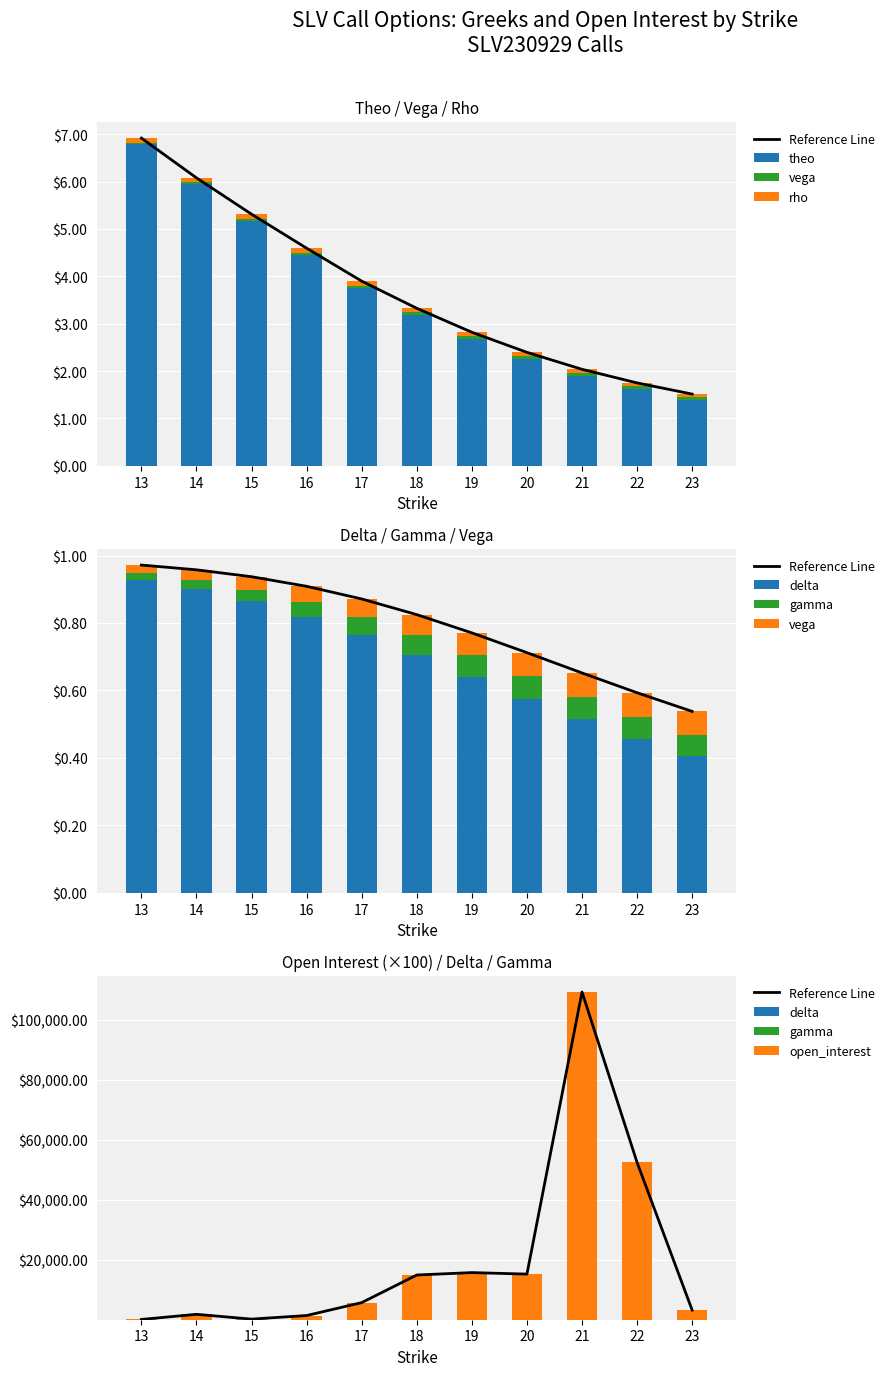

What is the value of the gamma bar at the 6th from the left?

0.1